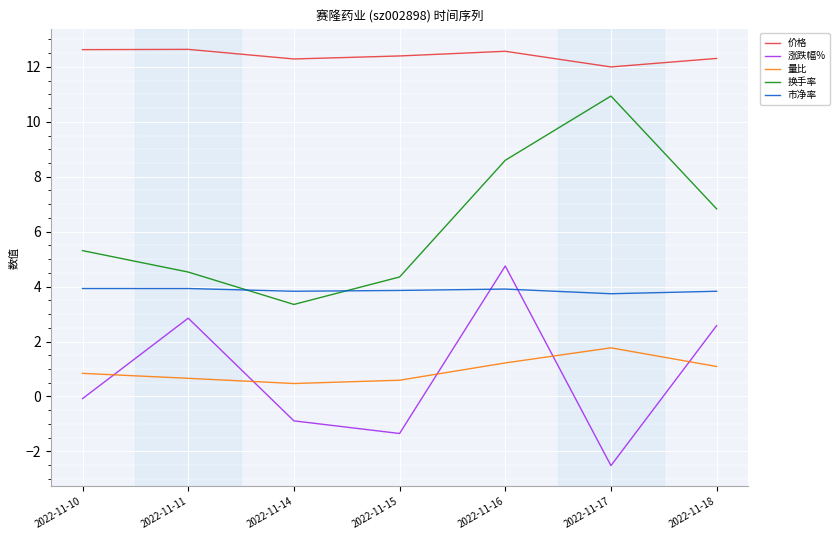

True or false: 市净率 and 量比 cross at least once.

False